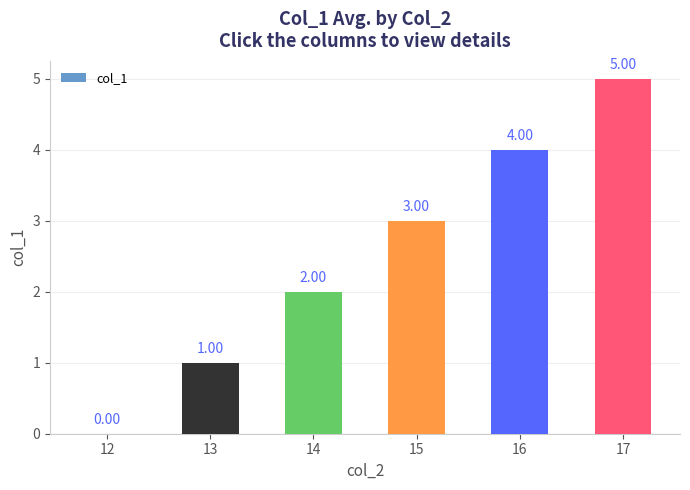

What is the change in value from 16 to 17?

+1